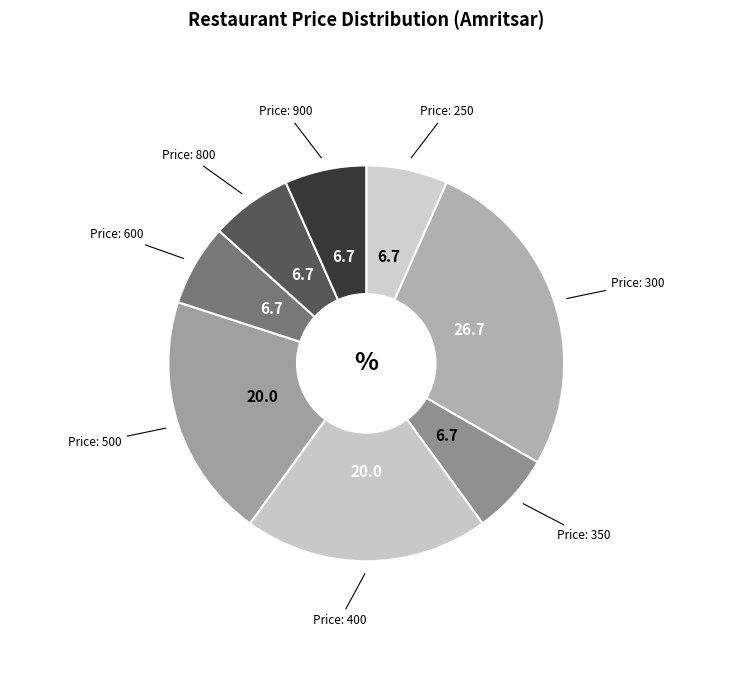

Does Price: 300 represent more than half of the total?

No